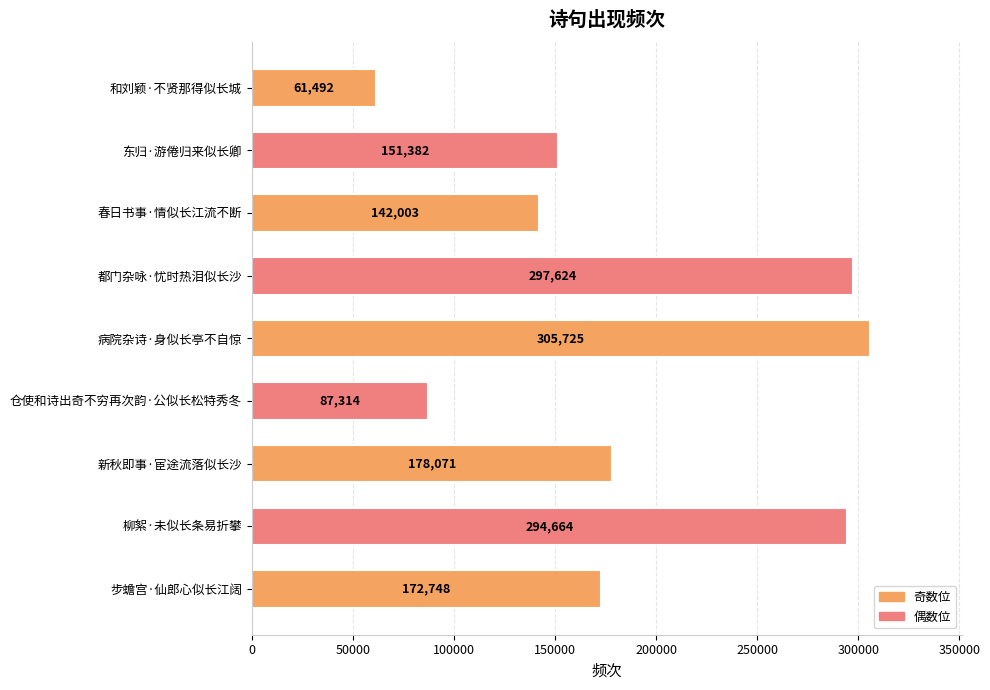

Where is the data nearest to the value 183608?

新秋即事·宦途流落似长沙